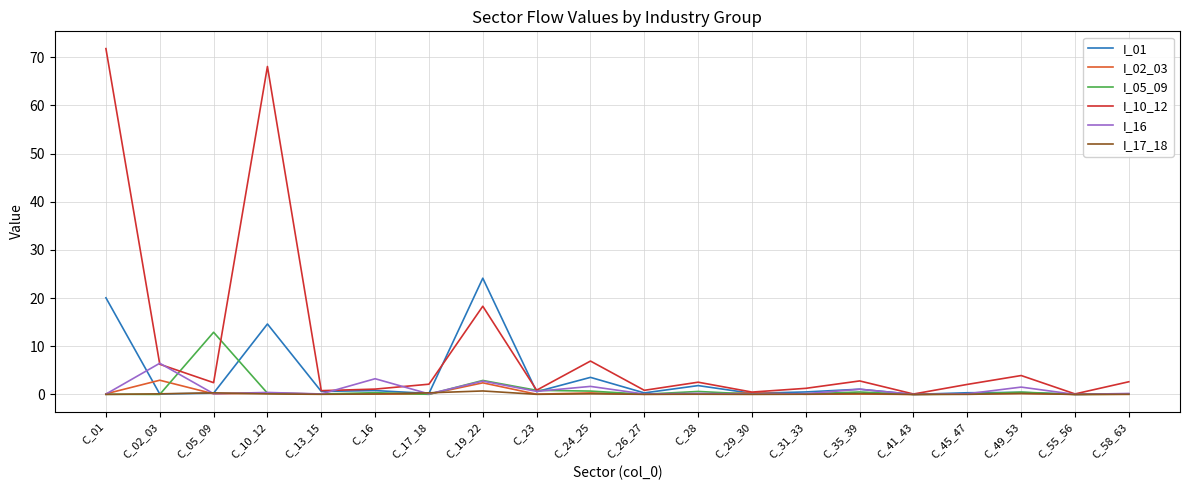

The value of I_16 at C_55_56 is 0.0. True or false?

True